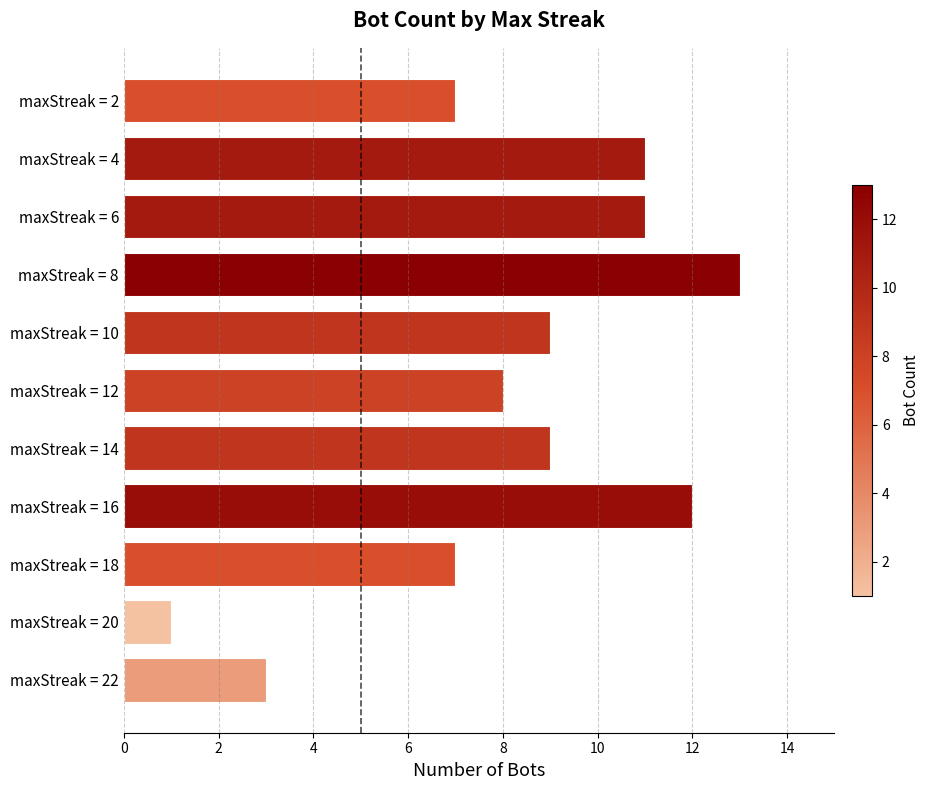

Between maxStreak = 2 and maxStreak = 22, which is larger?

maxStreak = 2